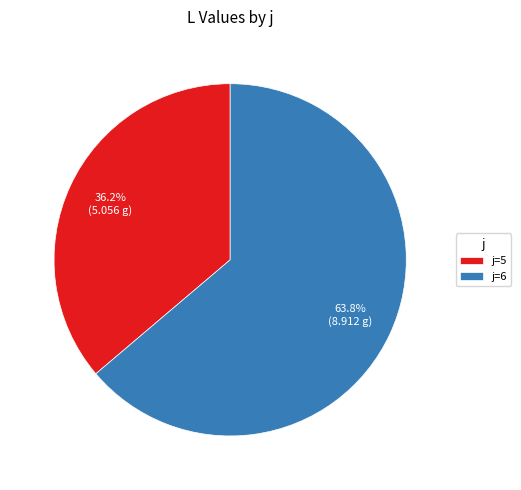

Between j=5 and j=6, which is larger?

j=6